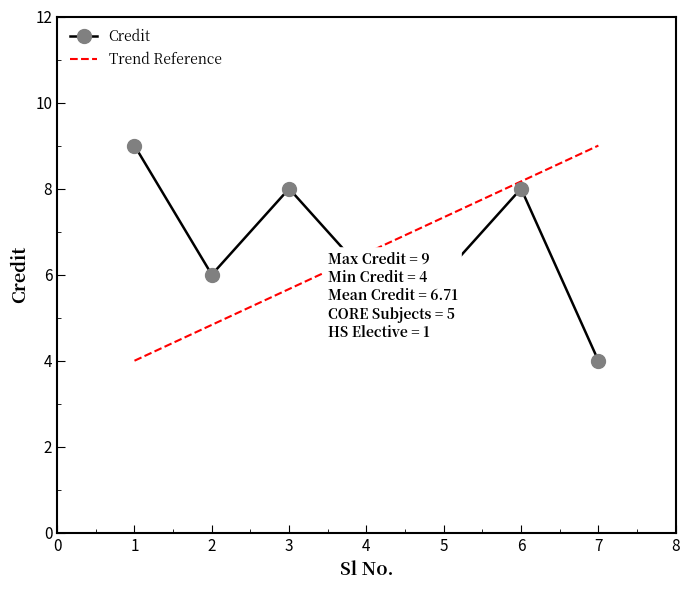

How many data points are less than 6?

1